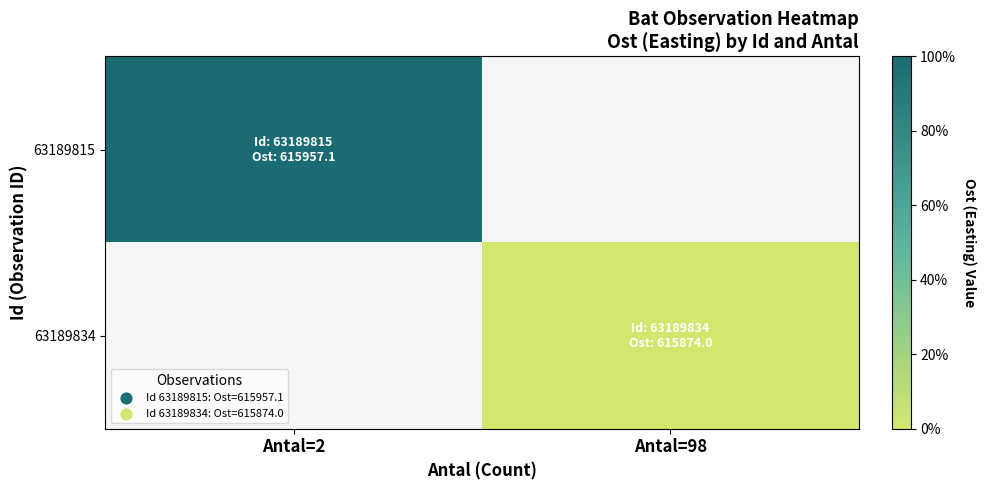

Which label corresponds to the largest value in the chart?

Antal=2